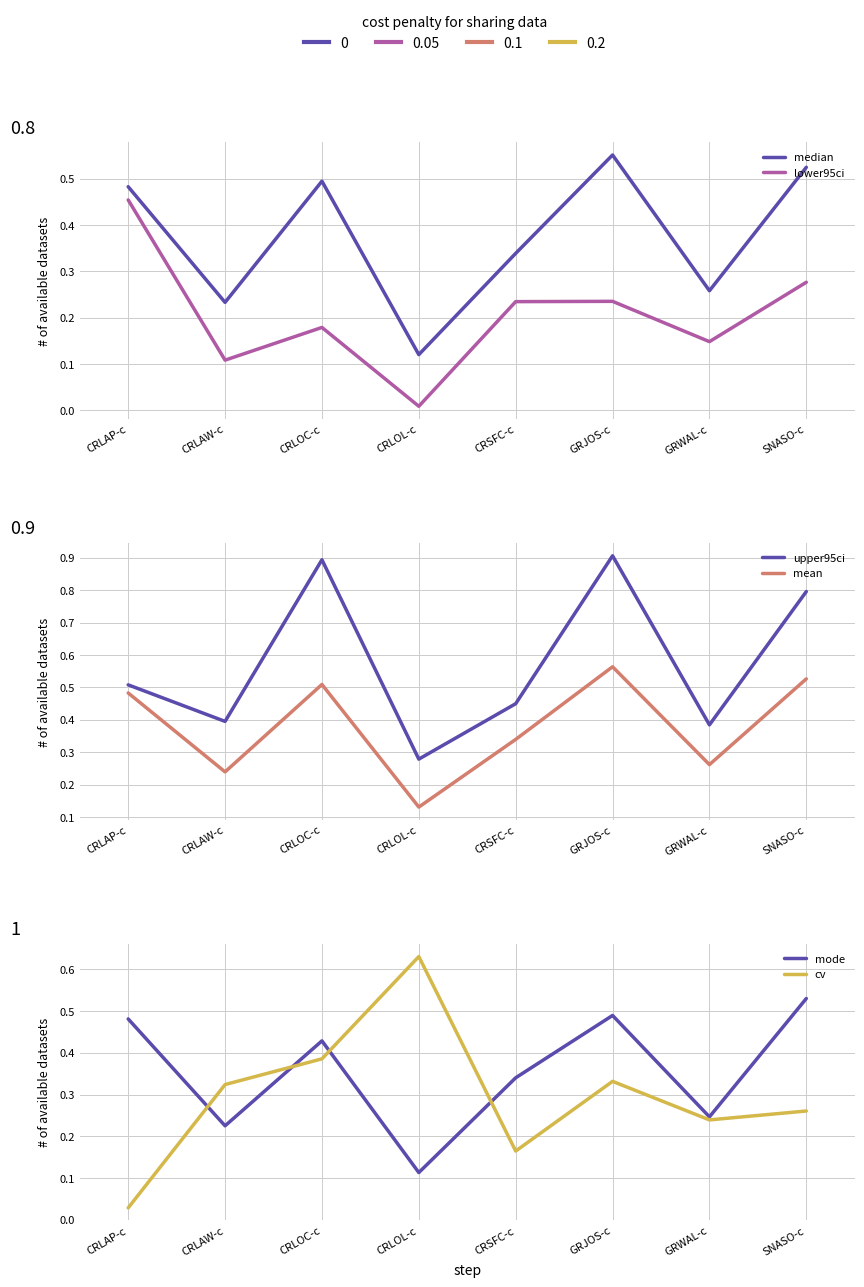

List the series in order of their peak value, highest first.

upper95ci, cv, mean, median, mode, lower95ci